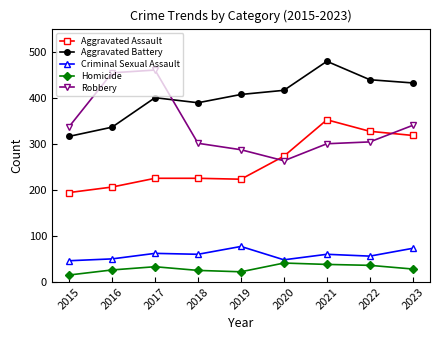

What is the greatest value displayed?

479